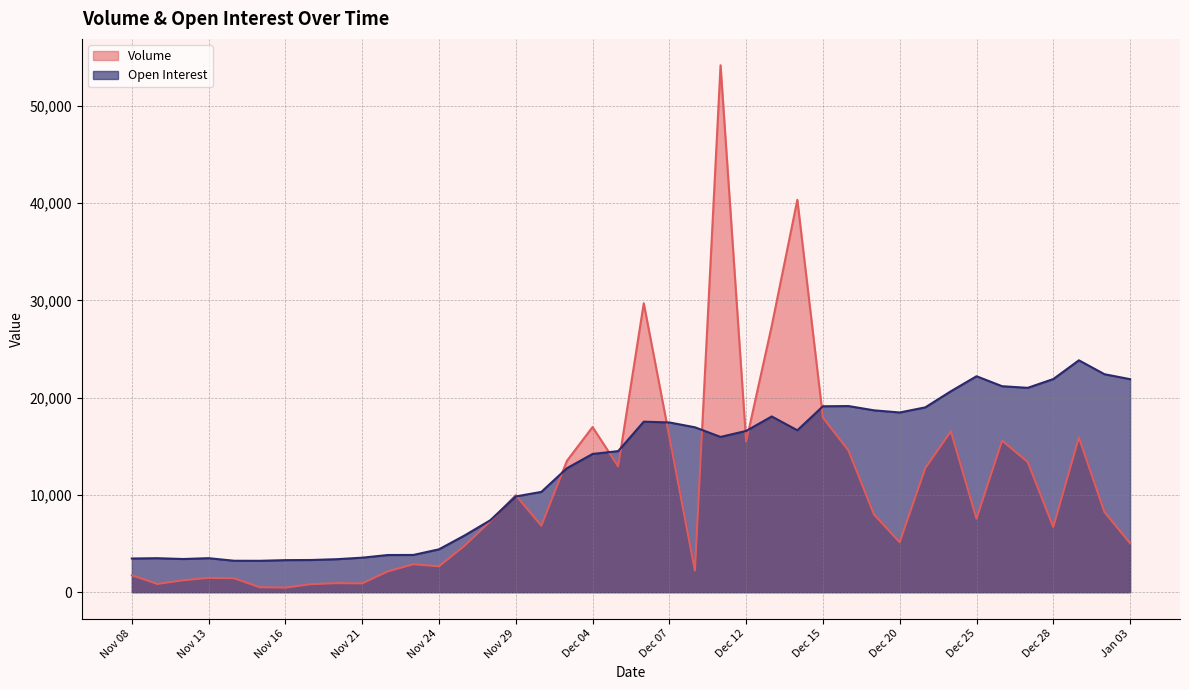

What is the sum of all Volume values?

422971